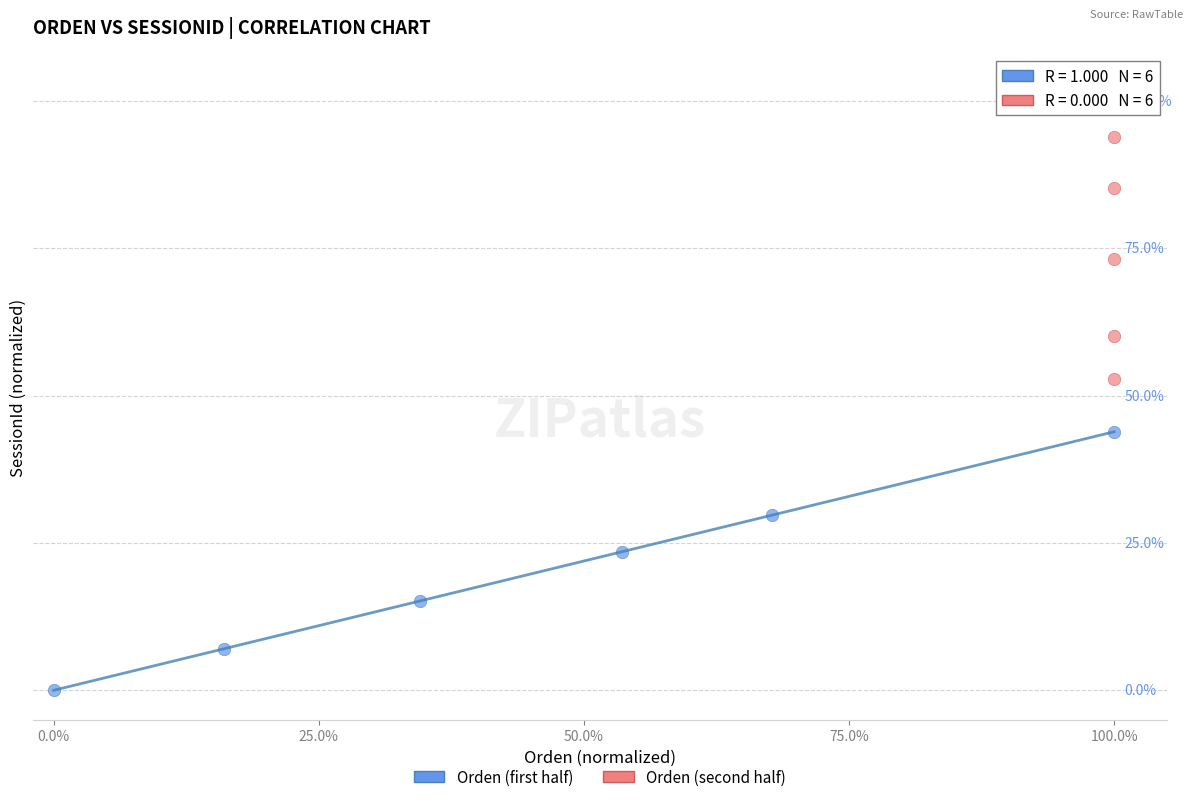

What are all the series names shown in the legend?

Orden (first half), Orden (second half)